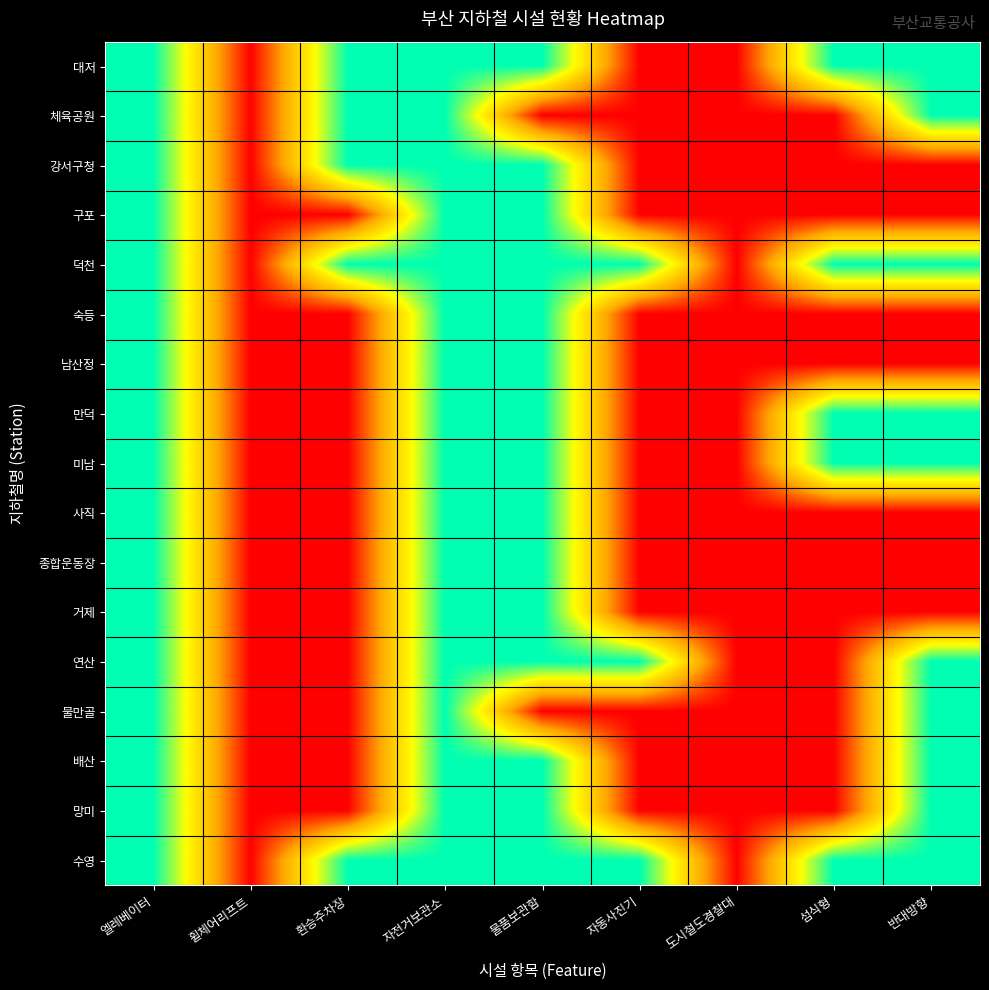

What is the total value across all series at 환승주차장?

5